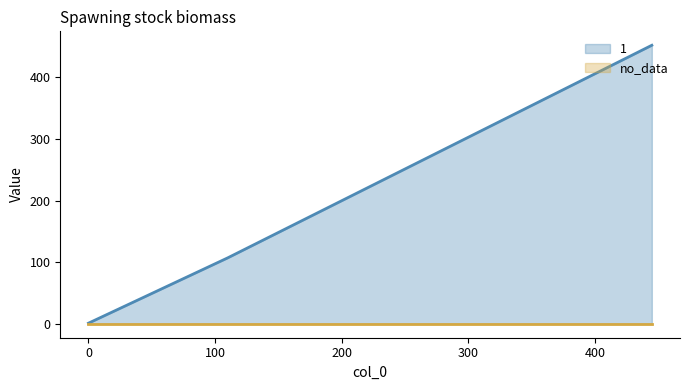

True or false: the data shows 1 at 0.

False